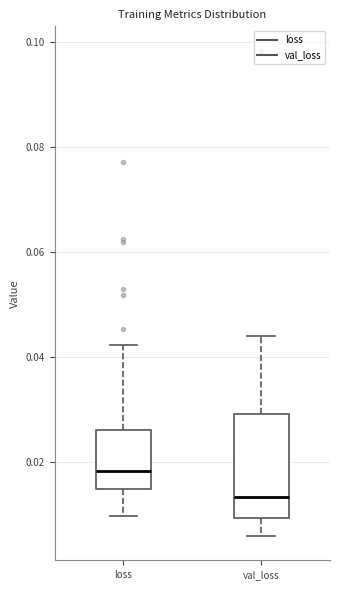

Which box has the highest median line?

loss